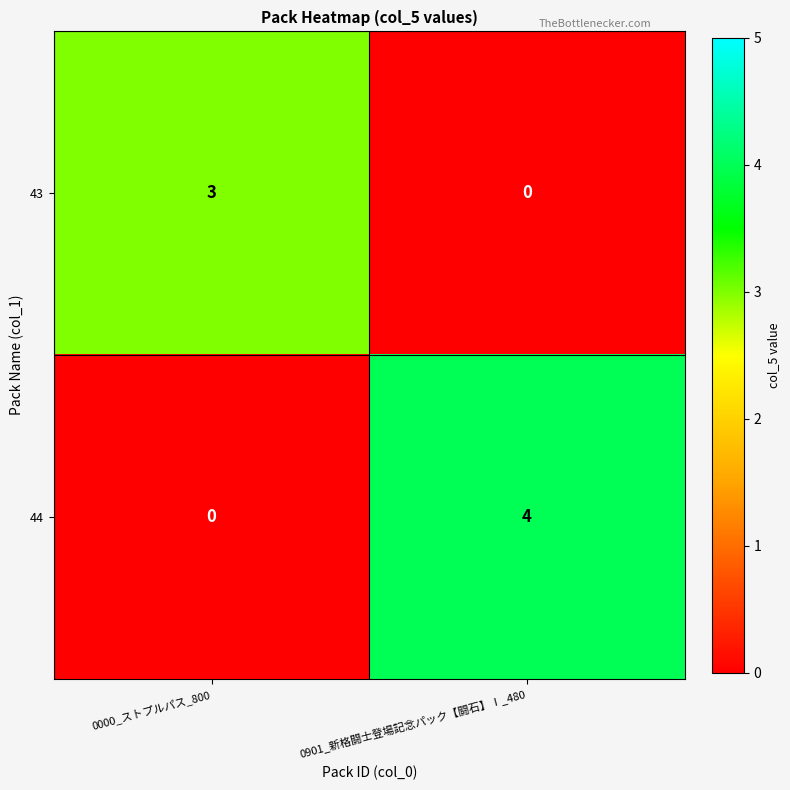

Which series changed the most between 0000_ストプルパス_800 and 0901_新格闘士登場記念パック【闘石】Ⅰ_480?

44